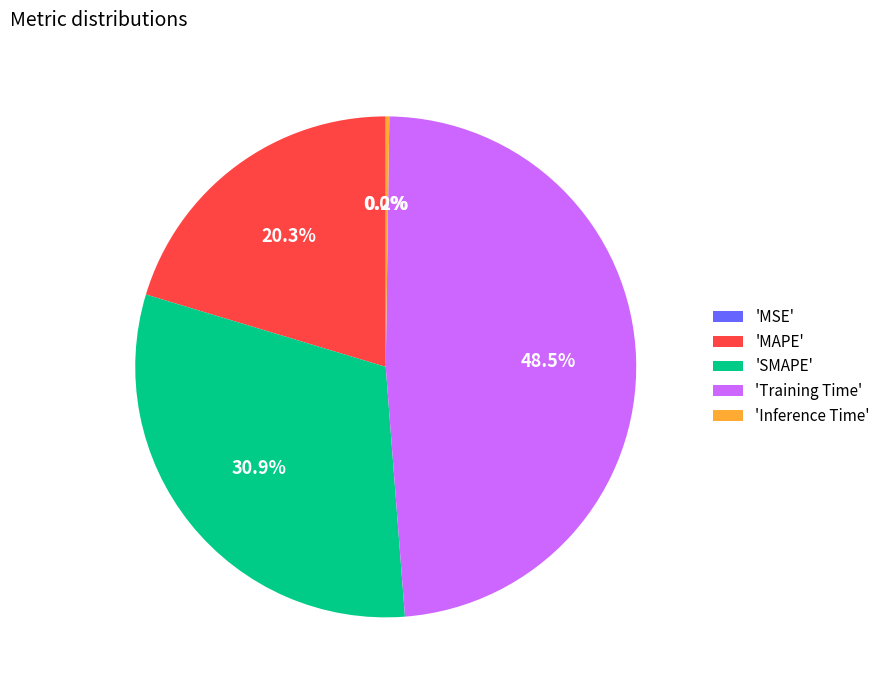

Which category has the biggest portion of the pie?

'Training Time'